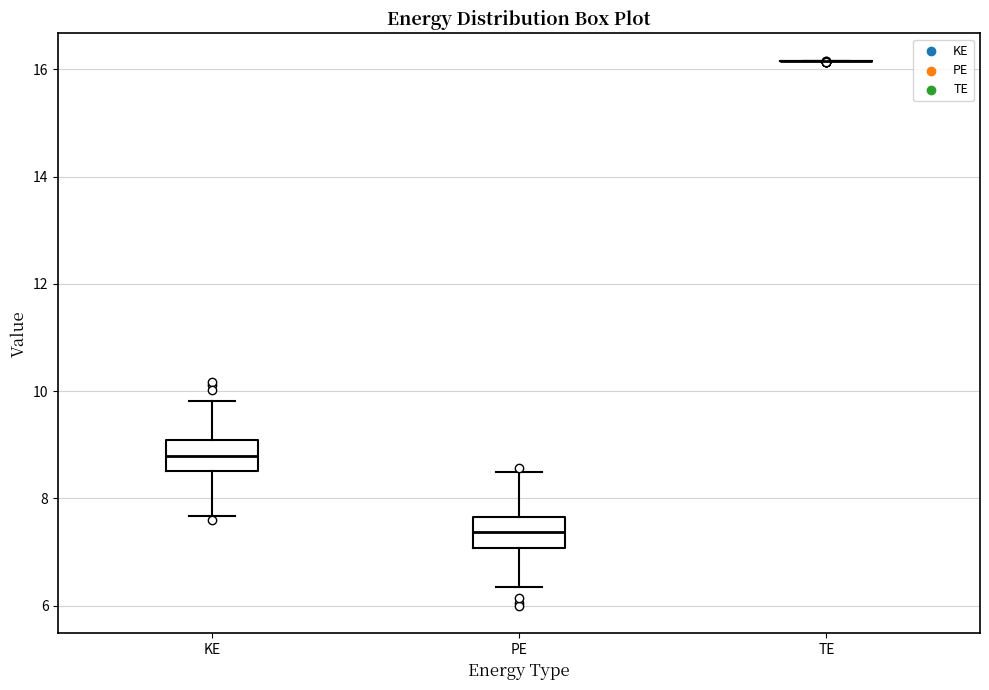

Reading left to right, read every box against the y-axis: the position of its median line, the range the box covers, and the ends of its whiskers. The values are not printed on the chart, so give them approximately, as read against the axis.

KE: median 8.8, box 8.6 to 9.0, whiskers 7.6 to 9.8
PE: median 7.4, box 7.0 to 7.6, whiskers 6.4 to 8.4
TE: box collapsed to a line at 16.2, whiskers 16.2 to 16.2